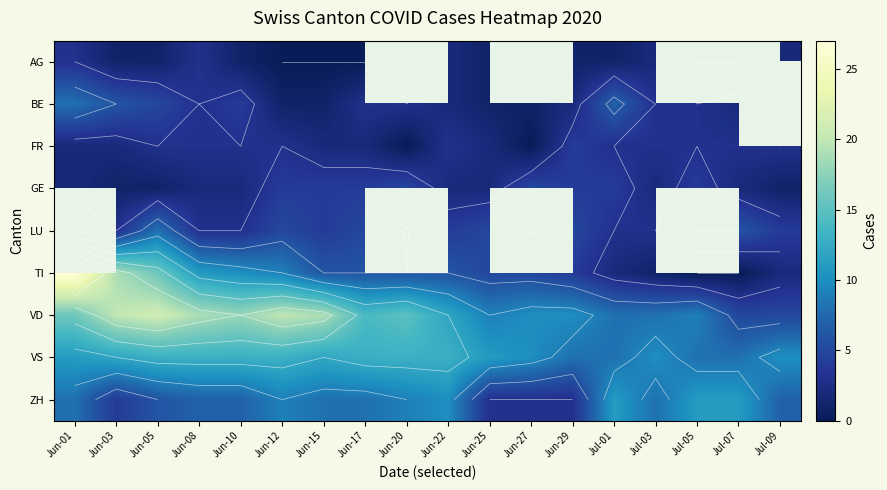

What is the maximum value shown in the chart?

27.0